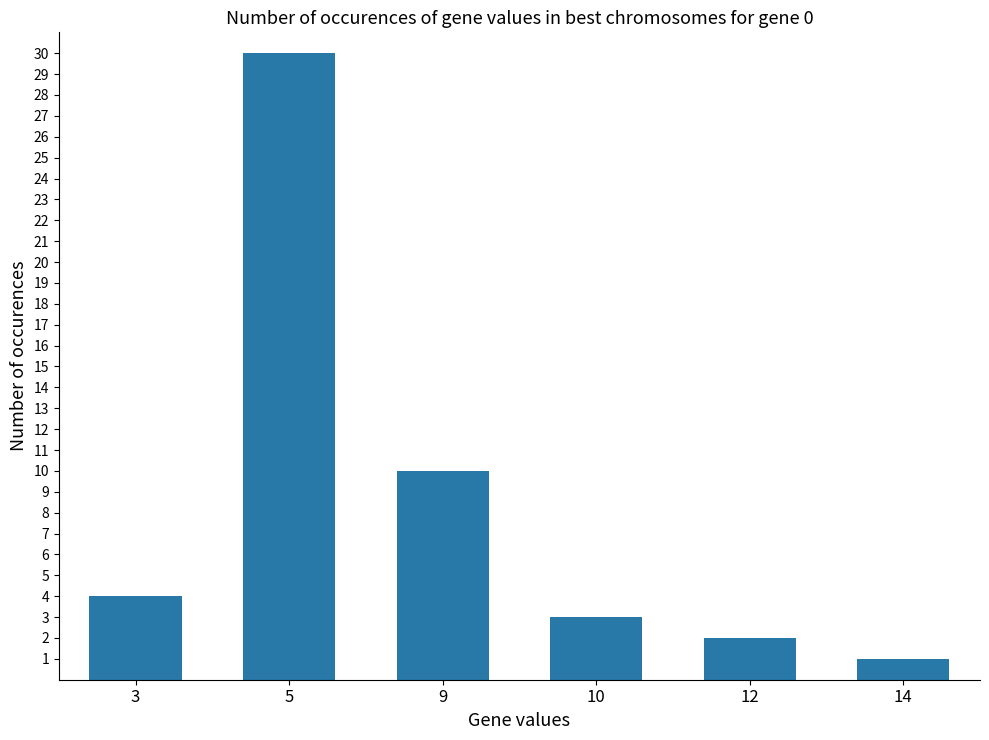

What is the value of the 4th bar from the left?

3